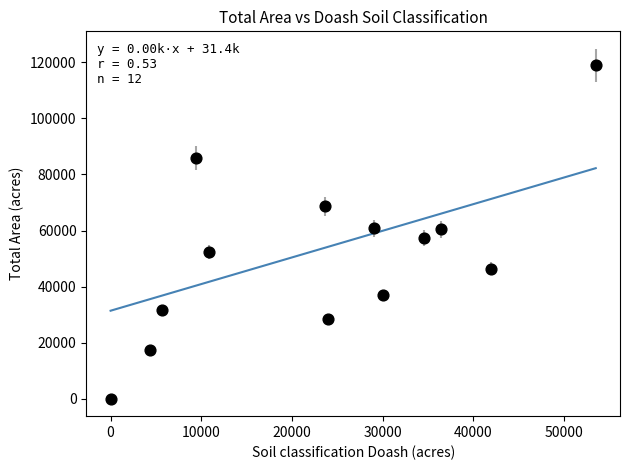

What is the range of X values (max minus min)?

53498.0